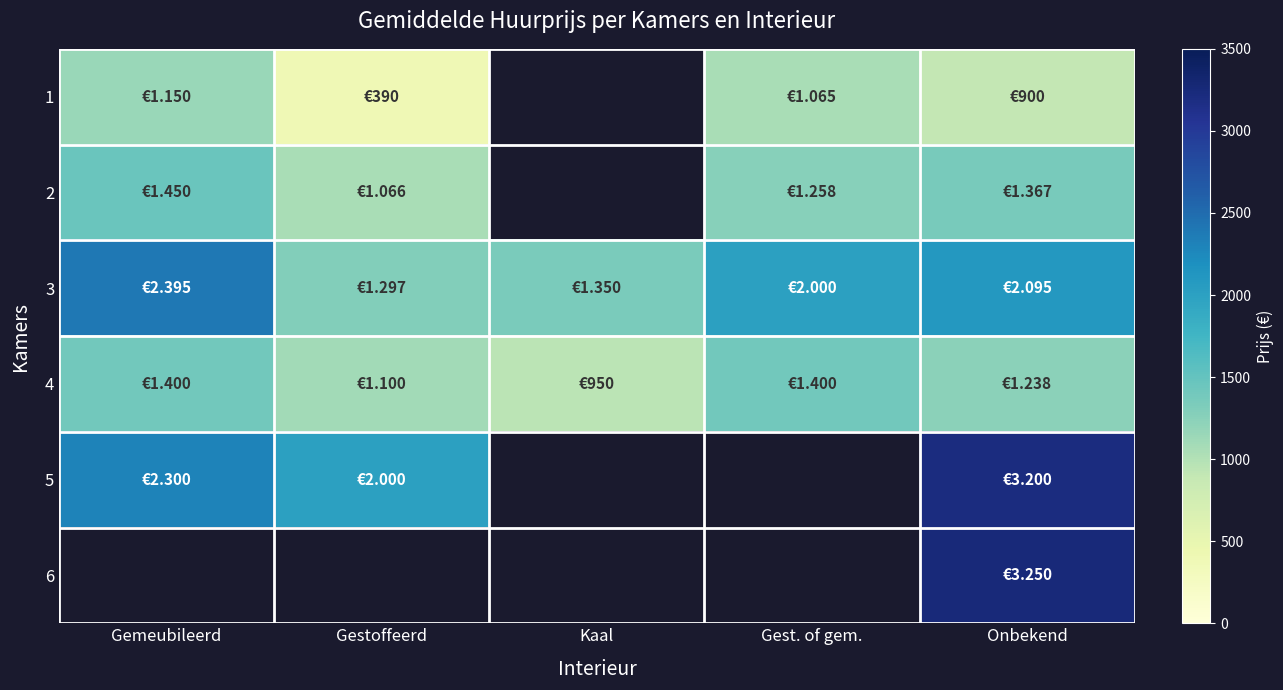

What is the difference between the highest and lowest values at Onbekend?

2350.0